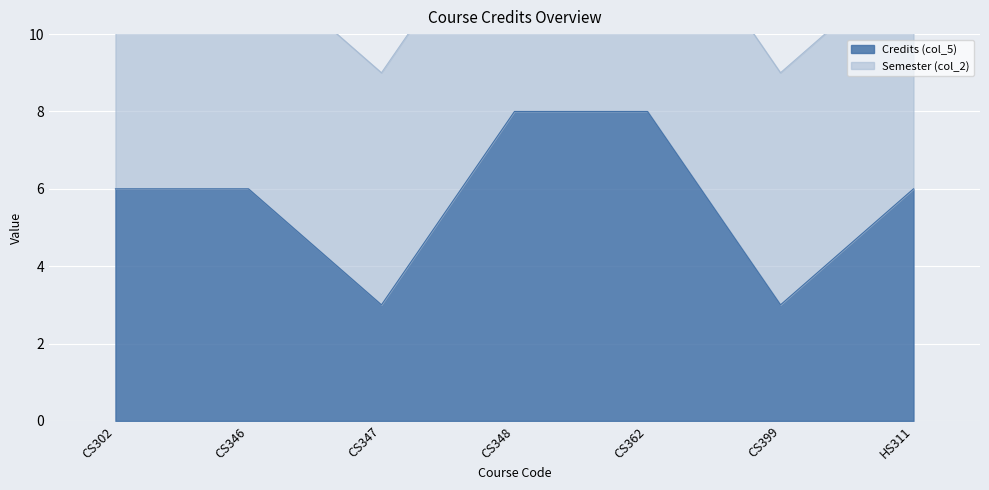

The value of Credits (col_5) at CS347 is 5. True or false?

False